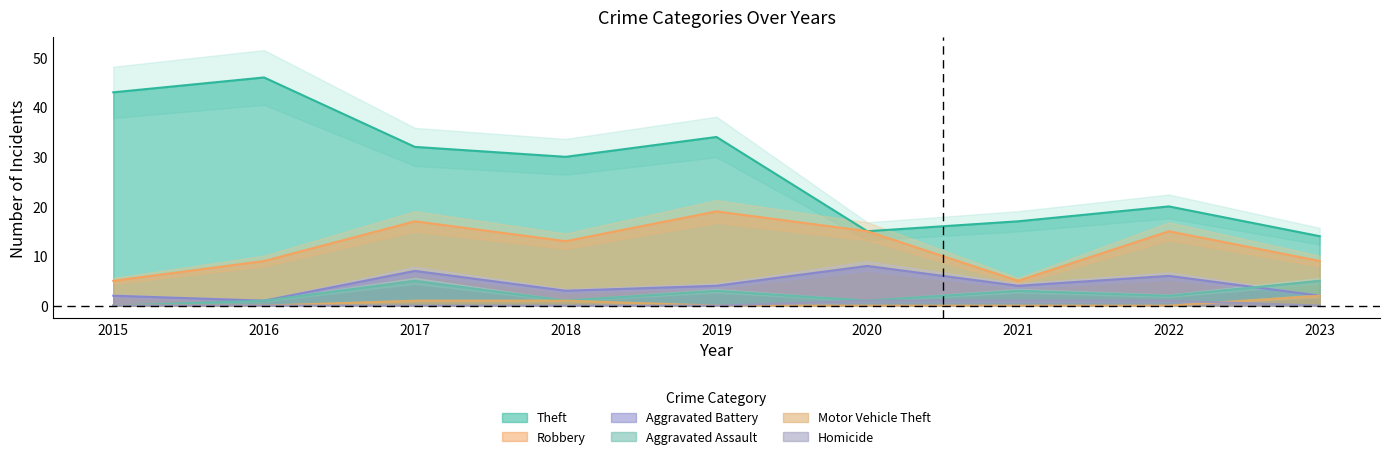

True or false: Motor Vehicle Theft and Aggravated Battery intersect in this chart.

False